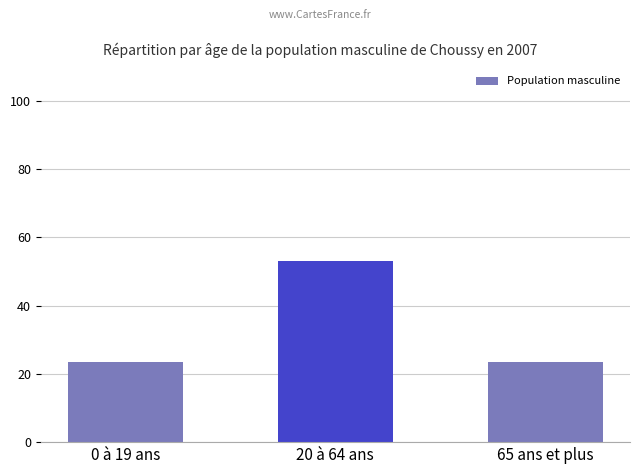

The chart shows a value of 85.8 at 20 à 64 ans. True or false?

False